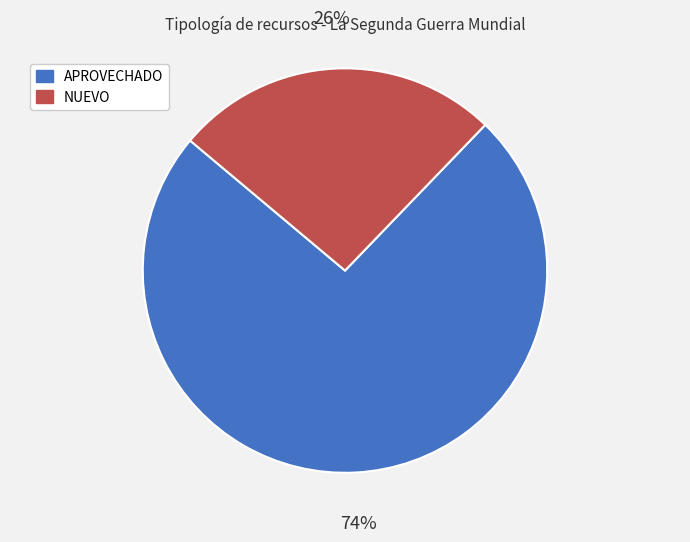

Is there any slice that represents more than half of the pie?

Yes